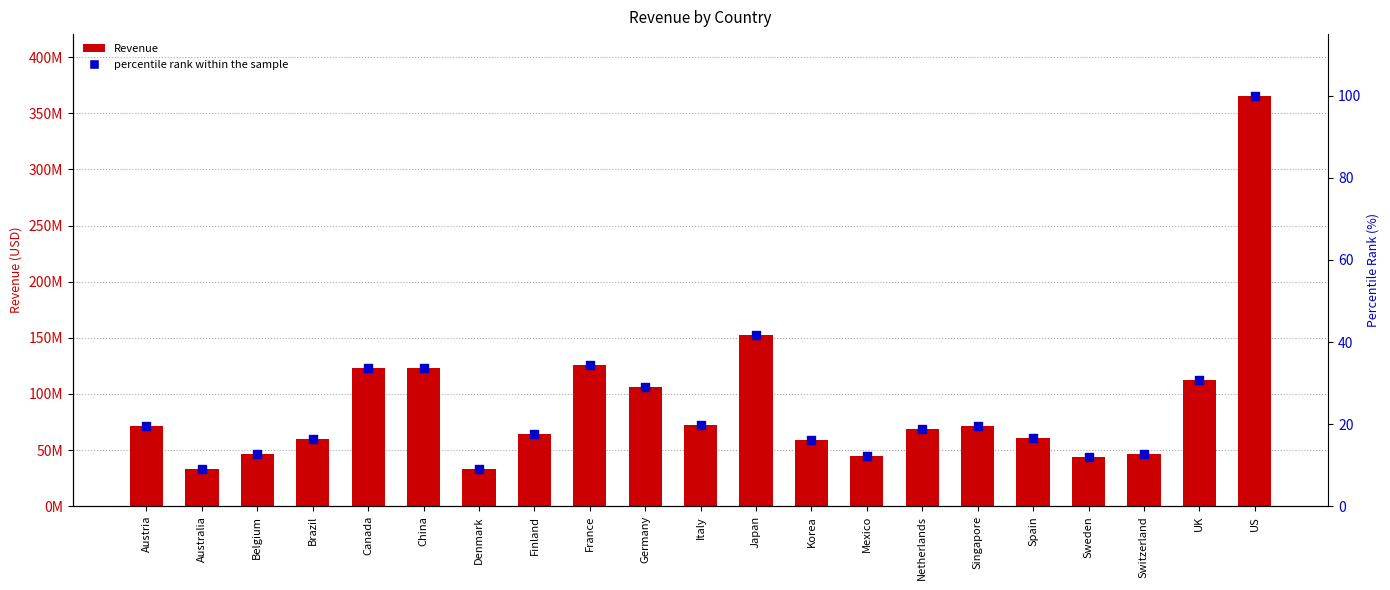

At which category is the sum across all series the highest?

US